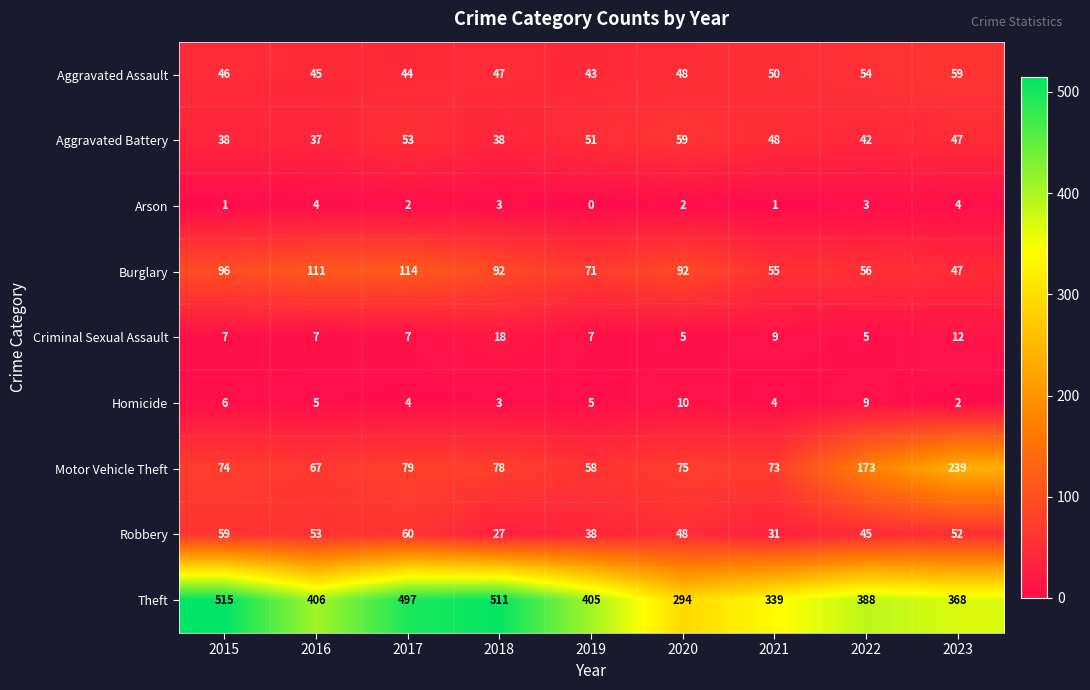

What is the minimum value for Aggravated Battery?

37